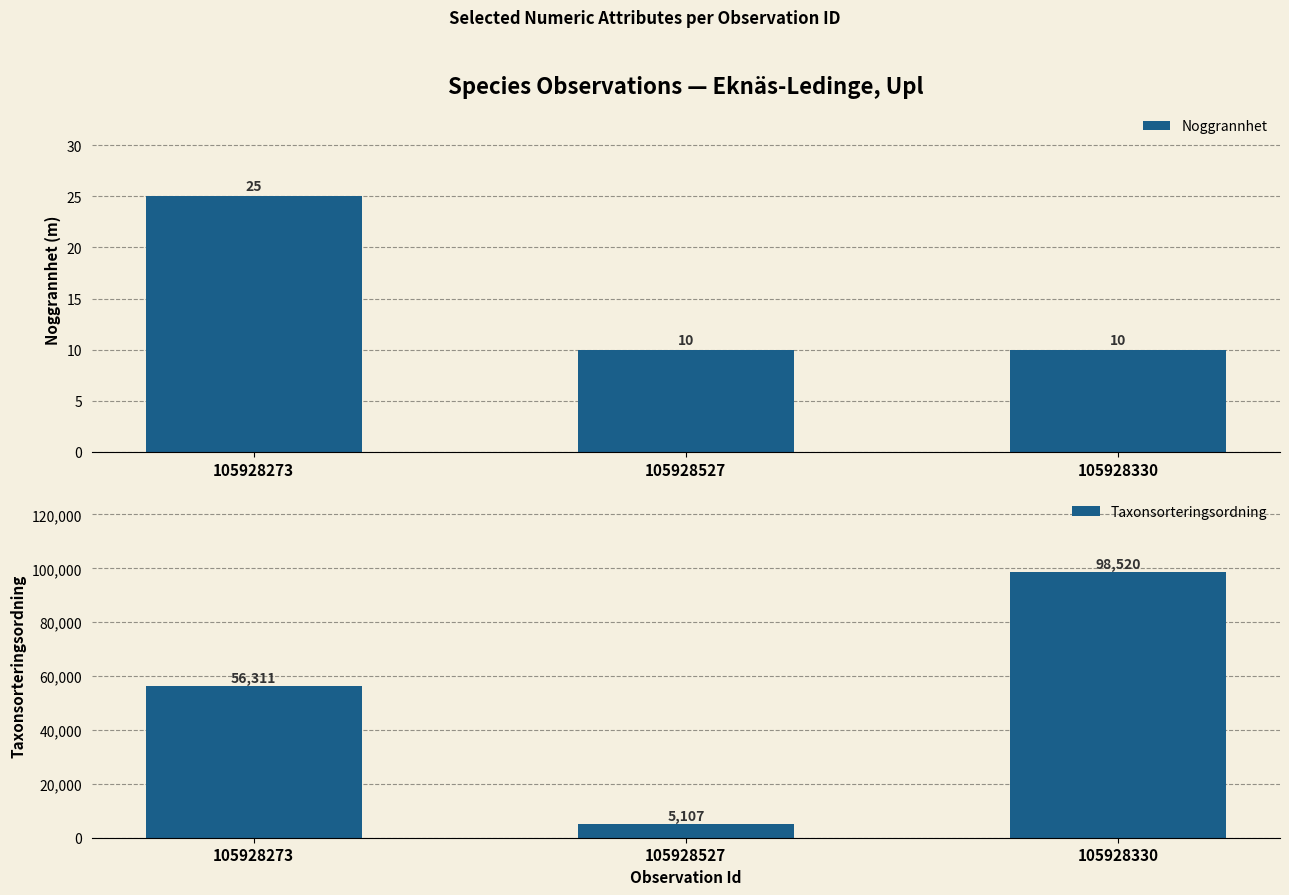

At which category is the sum across all series the highest?

105928330